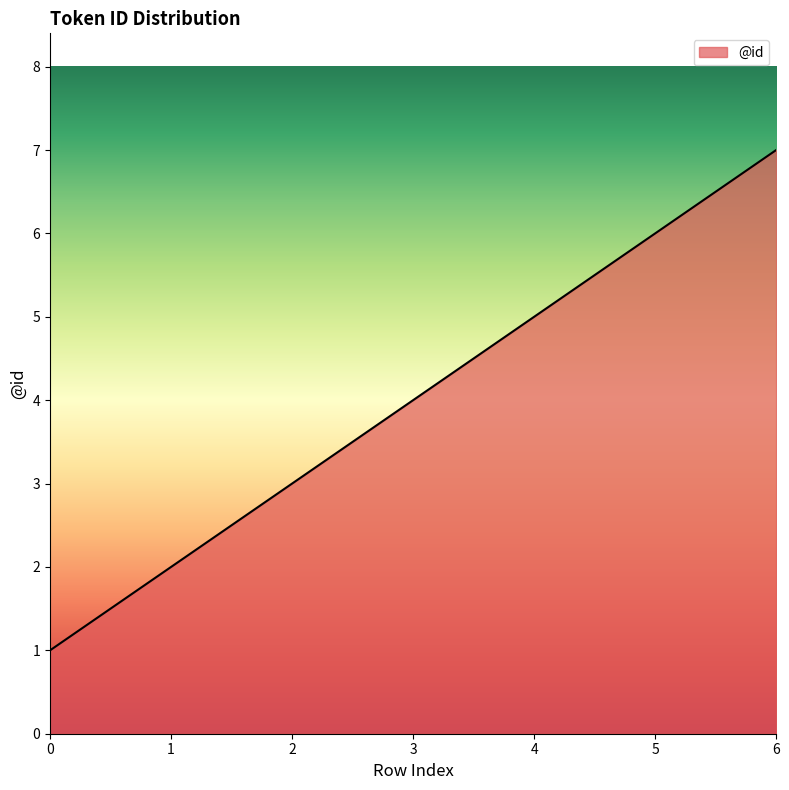

What is the change in value from 2 to 5?

+3